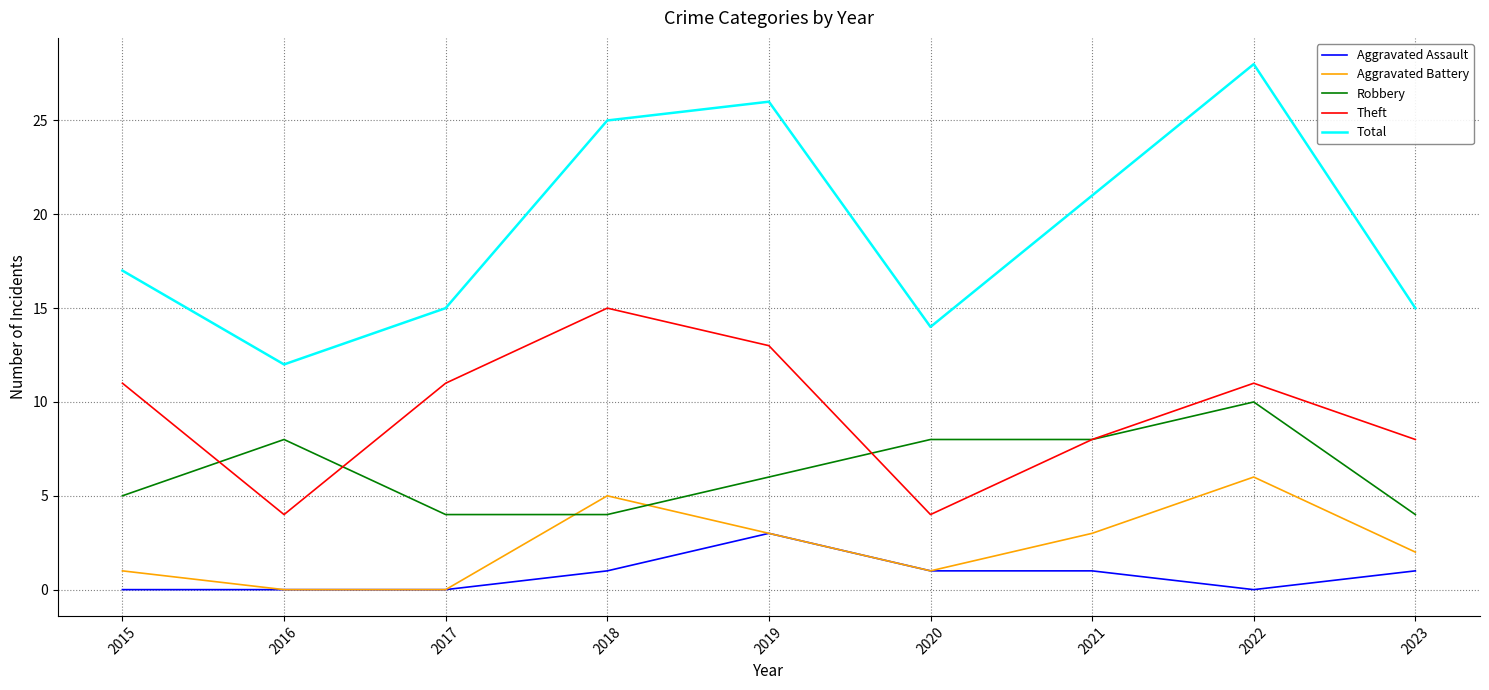

Is the value of Aggravated Battery at 2020 greater than the value of Theft at 2016?

No